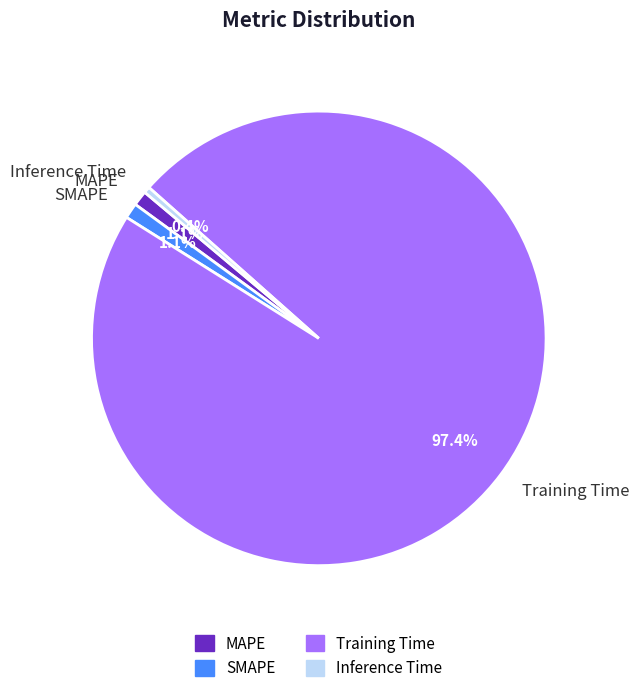

Is it true that SMAPE is 13% of the pie?

False